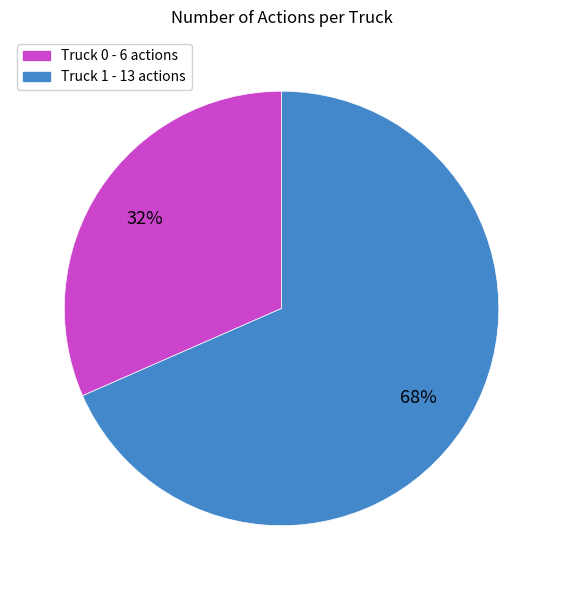

Combined, do Truck 1 and Truck 0 account for over 50%?

Yes